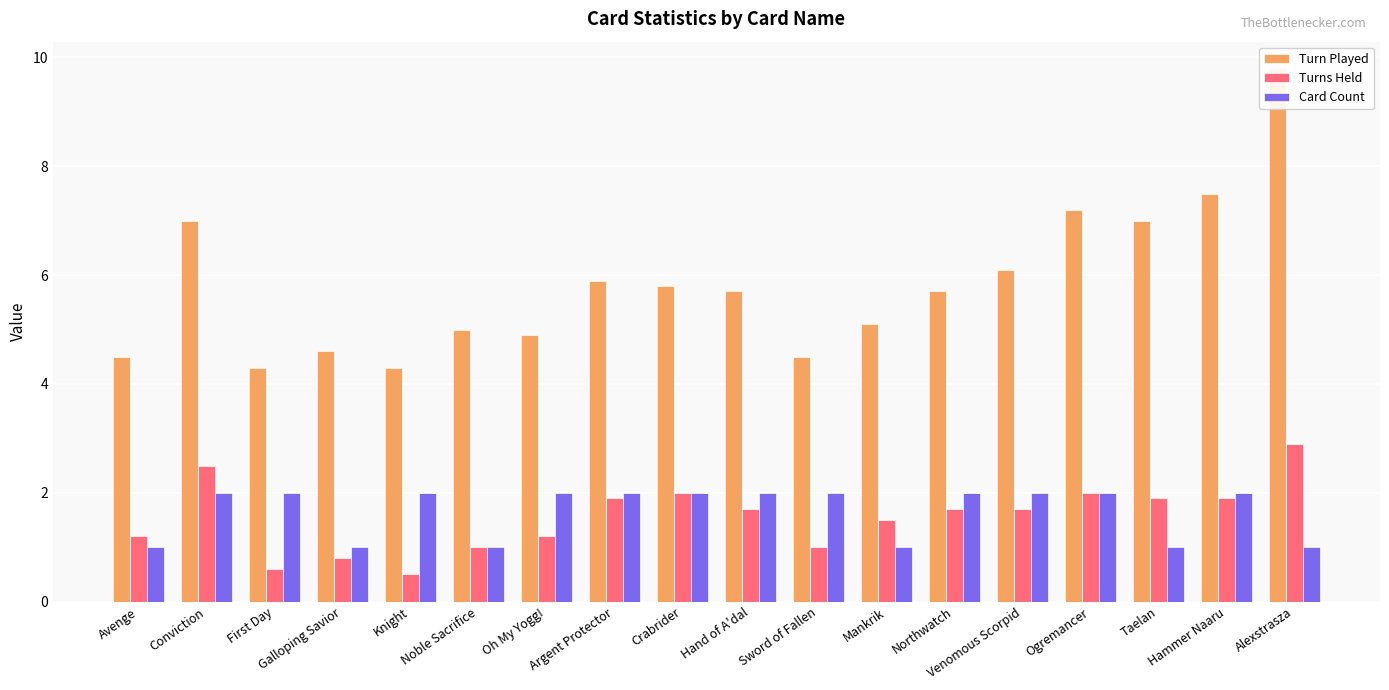

What is the sum of all Turns Held values?

28.0